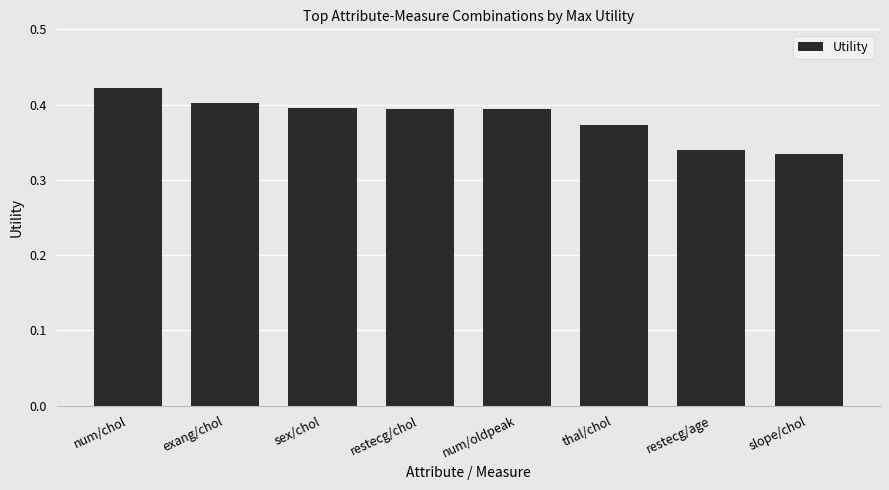

True or false: the data shows 0.5 at slope/chol.

False